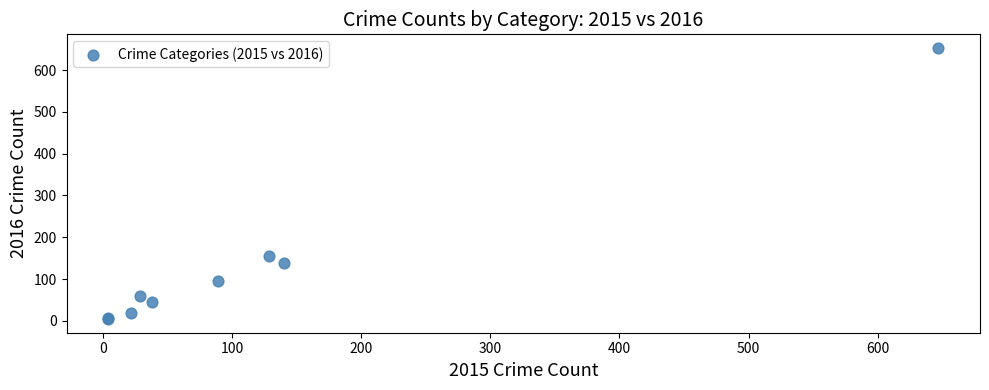

What Y value in the scatter plot is closest to 328?

156